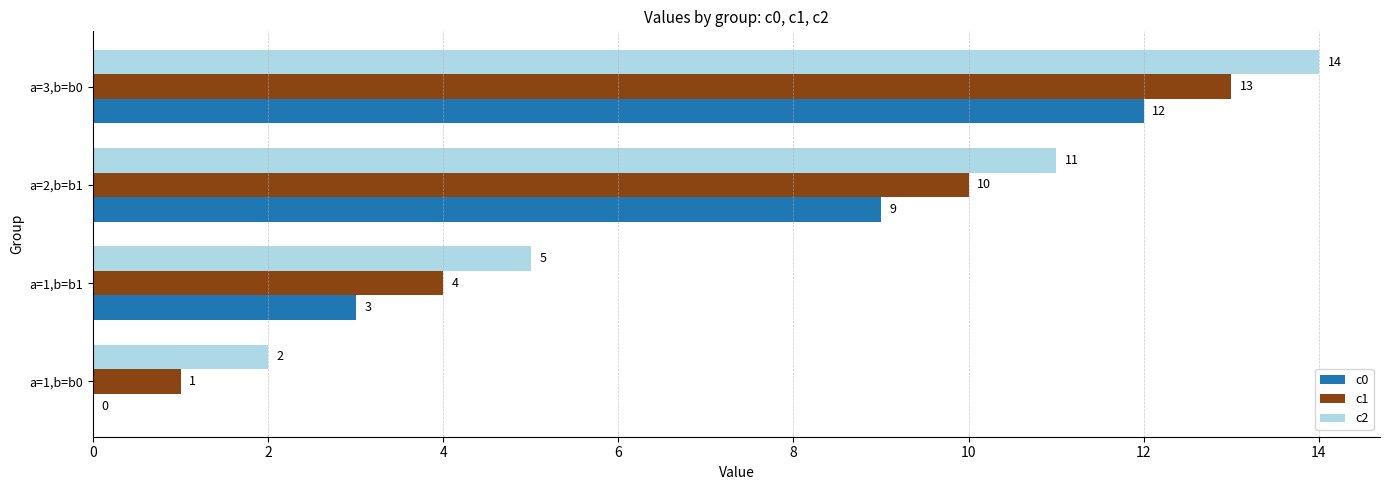

What is the average value of the c0 series?

6